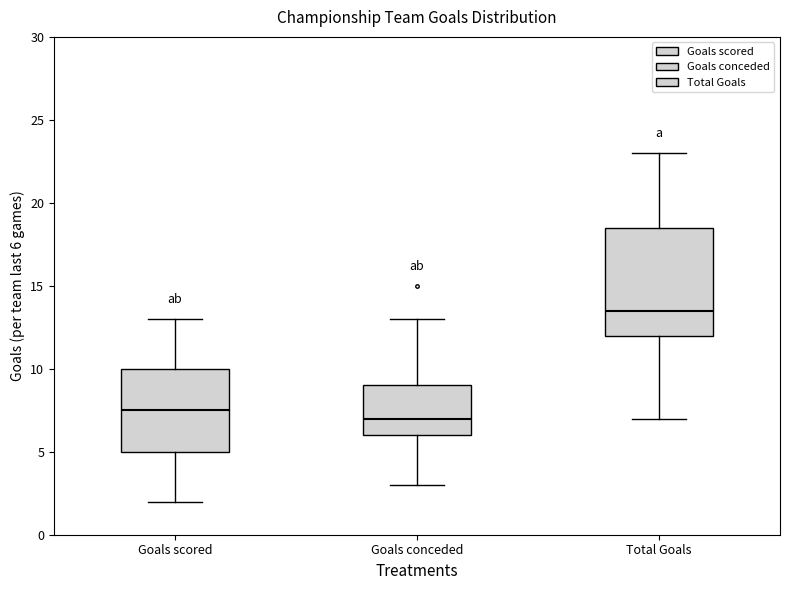

Comparing the boxes themselves (not the whiskers), which one is the tallest?

Total Goals